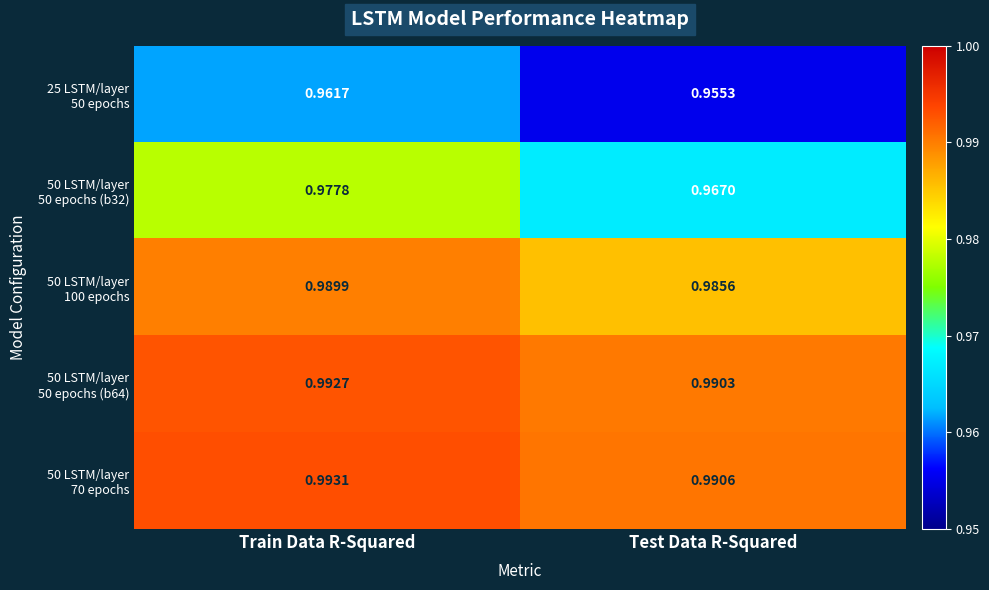

At which category does the chart reach its minimum across all series?

Test Data R-Squared